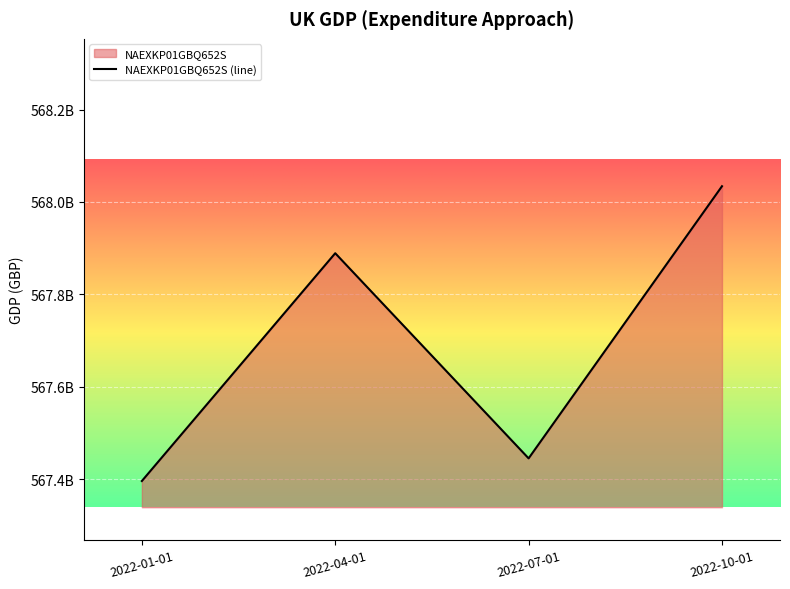

What is the approximate value at 2022-04-01?

567889000000